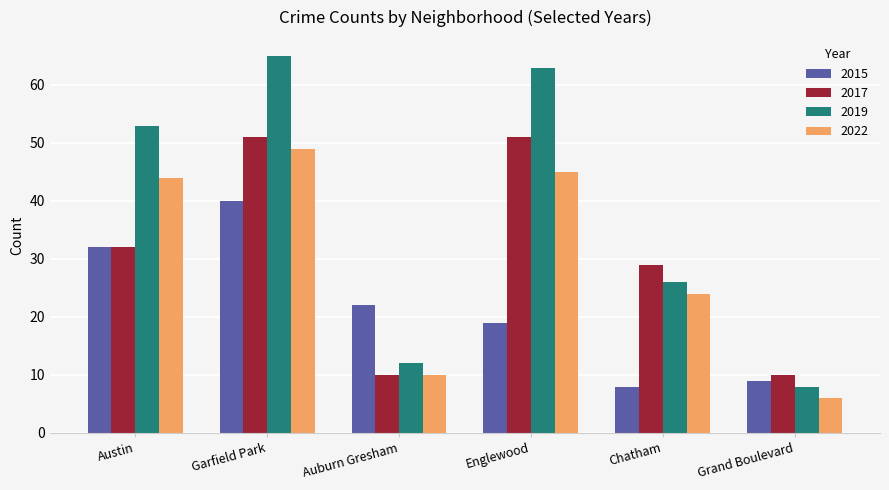

What is the total value across all series at Chatham?

87